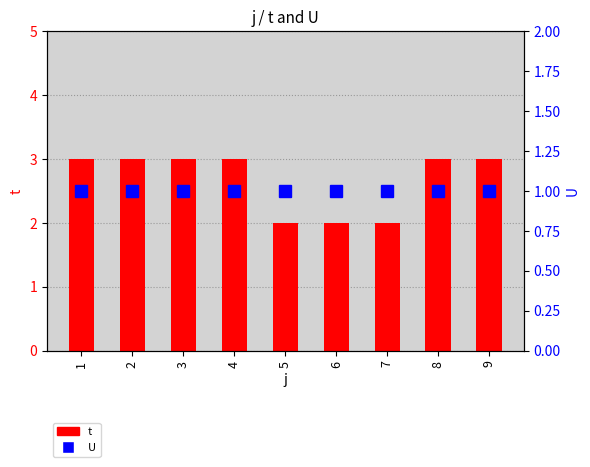

At how many categories does at least one series exceed 2?

6